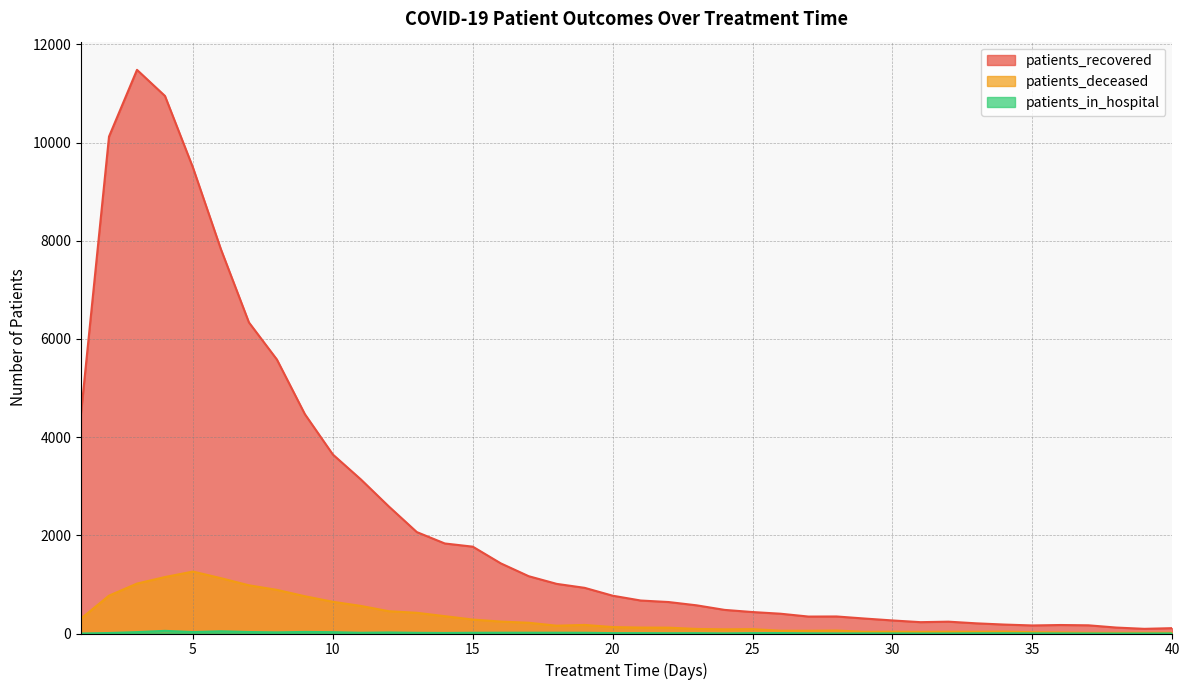

What is the value of the patients_recovered point at the 16th from the left?

1429